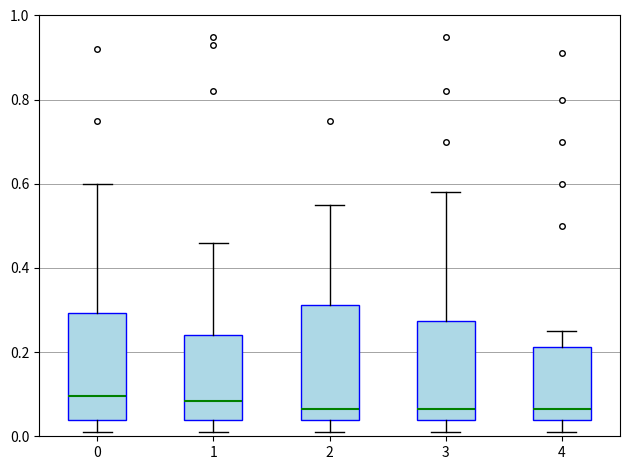

Where does the lower whisker of the box at x = 2 end on the y-axis? The values are not printed on the chart, so give them approximately, as read against the axis.

0.02